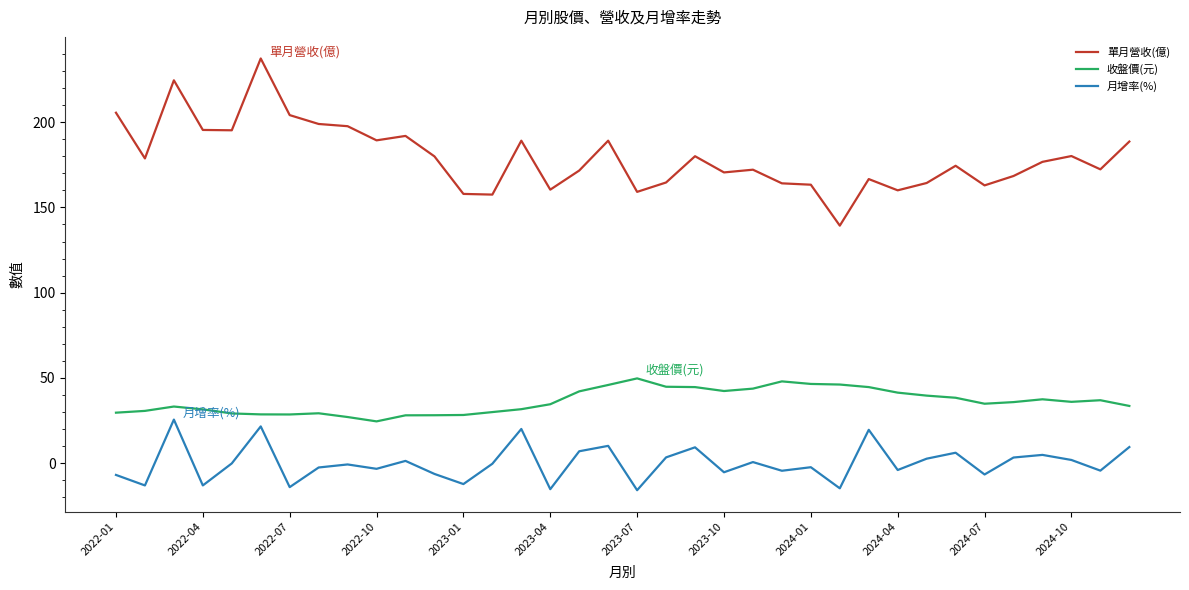

Which series has the widest spread of values?

單月營收(億)